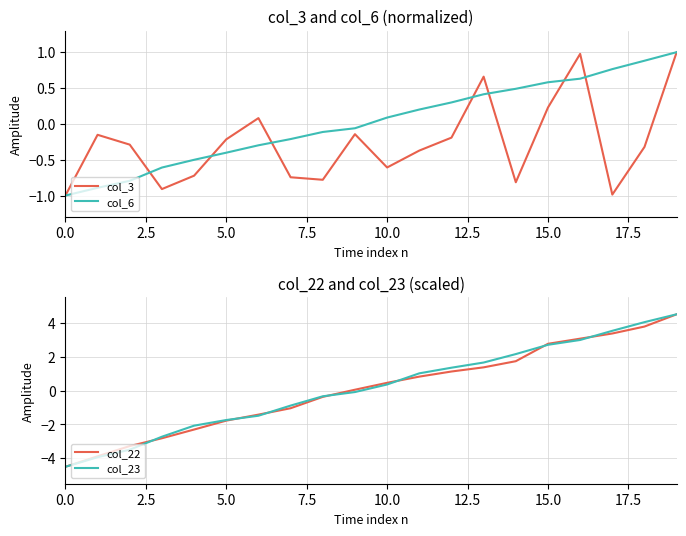

Is it true that col_6 equals 0.1 at 10.0?

True